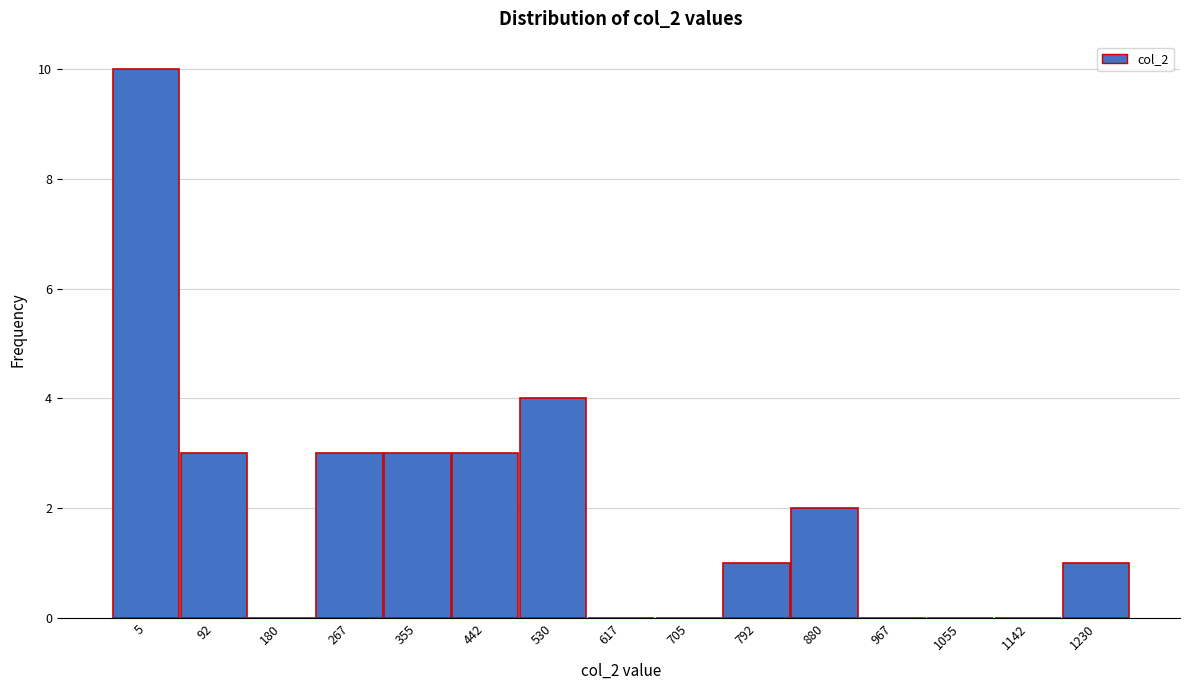

Reading left to right, extract all data points from this chart.

5=10	92=3	180=0	267=3	355=3	442=3	530=4	617=0	705=0	792=1	880=2	967=0	1055=0	1142=0	1230=1